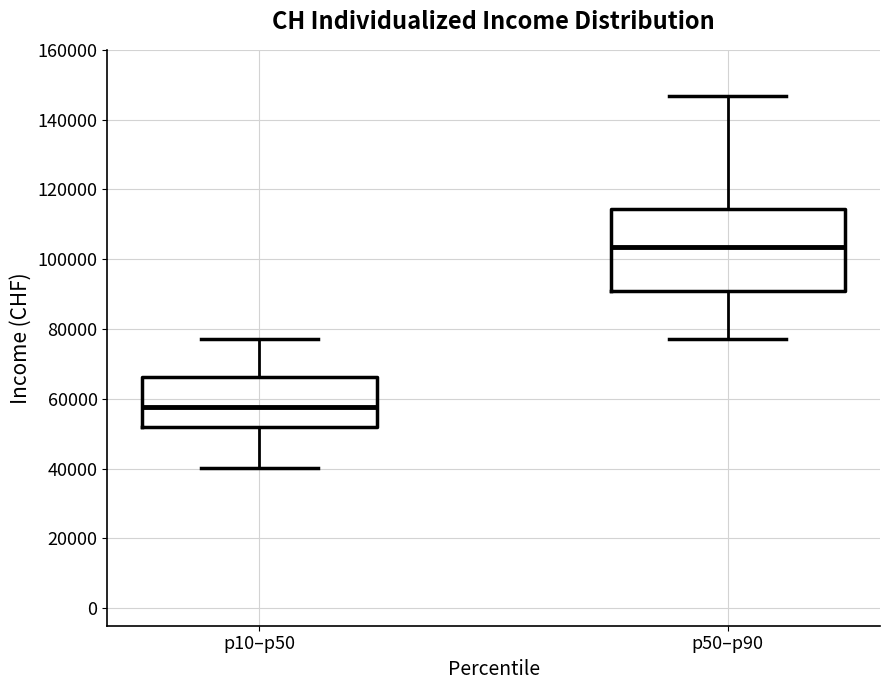

Reading left to right, transcribe this box plot: for each box, give where its median line is, the range the box spans, and where its two whiskers end, as read against the y-axis. The values are not printed on the chart, so give them approximately, as read against the axis.

p10–p50: median 58000, box 52000 to 66000, whiskers 40000 to 78000
p50–p90: median 104000, box 90000 to 114000, whiskers 78000 to 146000